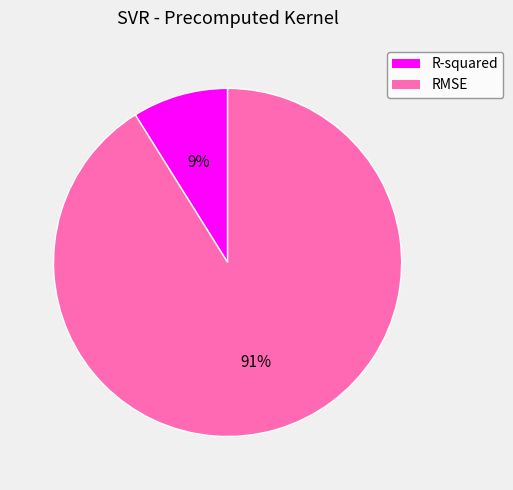

To the nearest percent, what percentage of the pie is R-squared?

9%